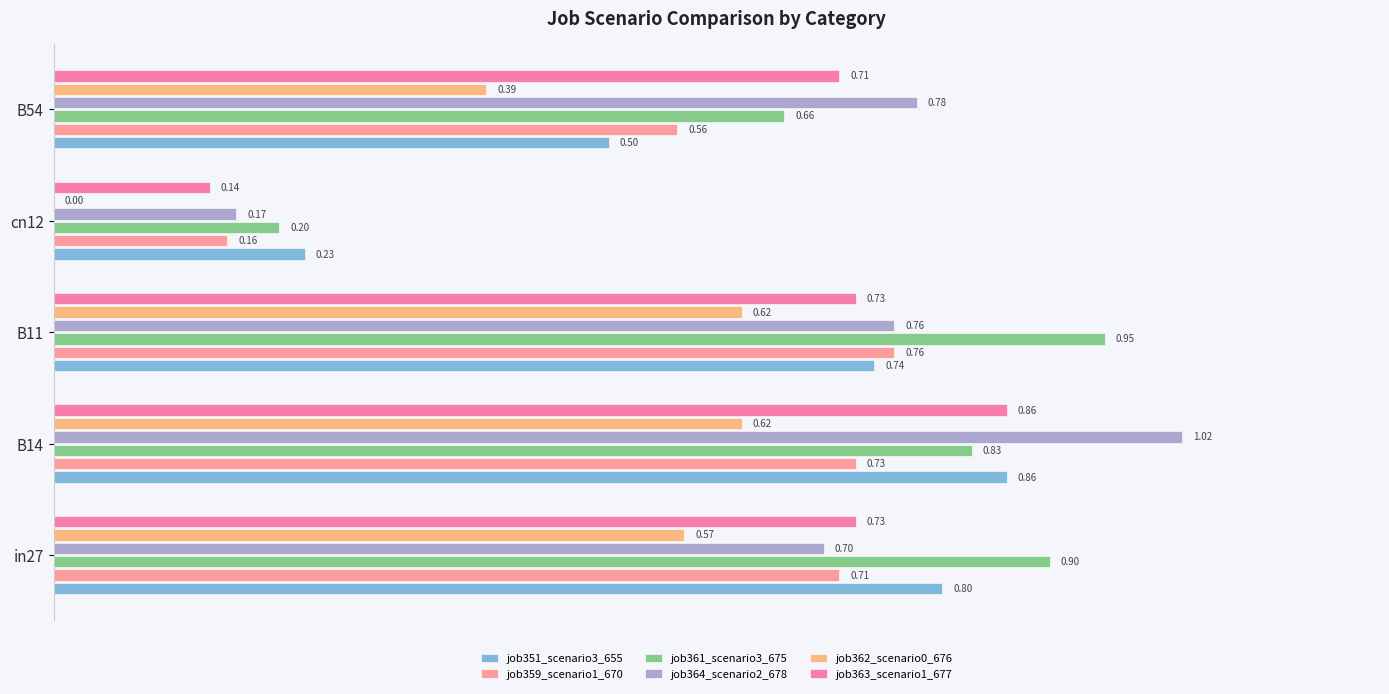

What is the sum of the job359_scenario1_670 values at cn12 and in27?

0.9